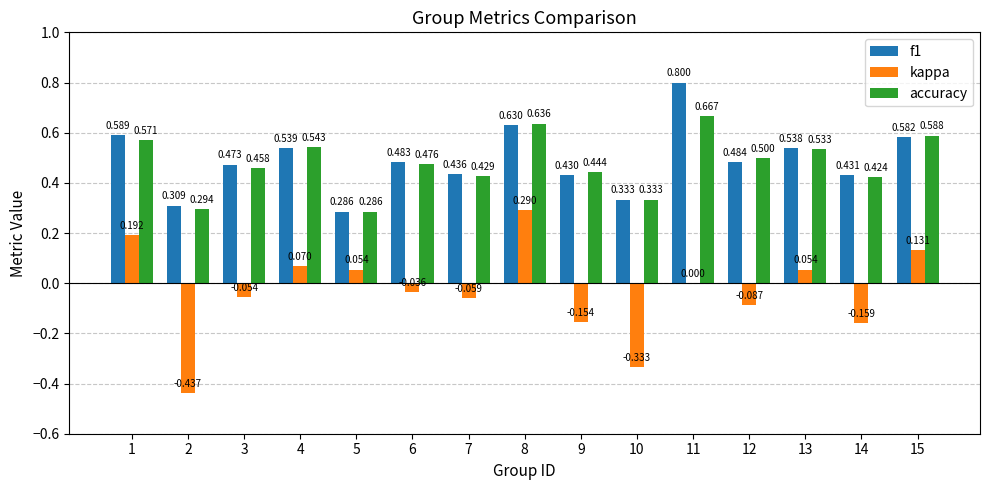

Is the value of accuracy at 13 greater than the value of kappa at 6?

Yes